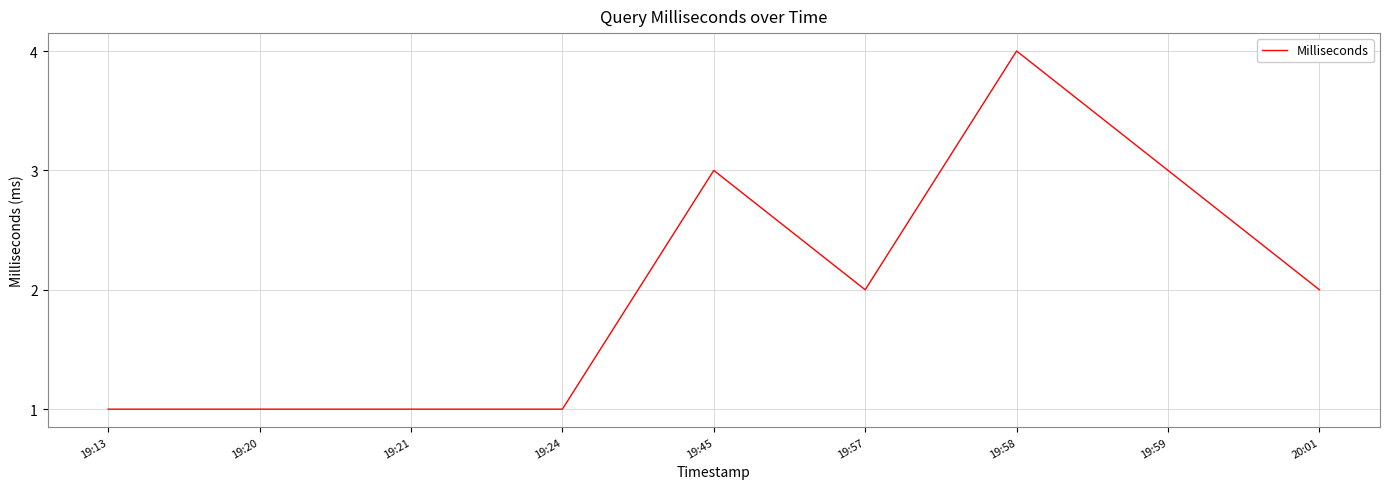

What position from the right is 19:57?

4